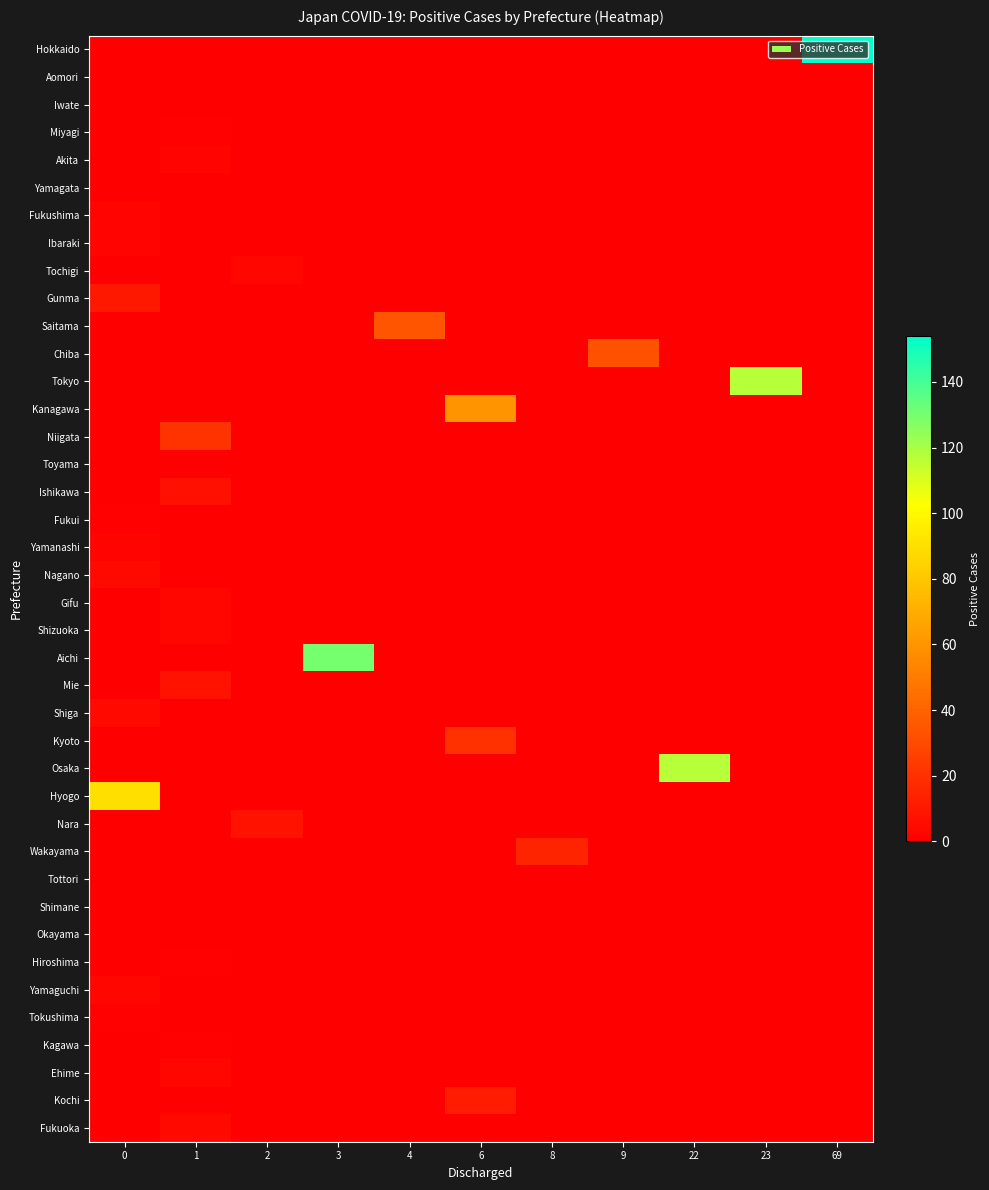

Reading right to left, transcribe all the data shown in this chart.

Hokkaido: 69=154	23=0	22=0	9=0	8=0	6=0	4=0	3=0	2=0	1=0	0=0
Aomori: 69=0	23=0	22=0	9=0	8=0	6=0	4=0	3=0	2=0	1=0	0=0
Iwate: 69=0	23=0	22=0	9=0	8=0	6=0	4=0	3=0	2=0	1=0	0=0
Miyagi: 69=0	23=0	22=0	9=0	8=0	6=0	4=0	3=0	2=0	1=1	0=0
Akita: 69=0	23=0	22=0	9=0	8=0	6=0	4=0	3=0	2=0	1=2	0=0
Yamagata: 69=0	23=0	22=0	9=0	8=0	6=0	4=0	3=0	2=0	1=0	0=0
Fukushima: 69=0	23=0	22=0	9=0	8=0	6=0	4=0	3=0	2=0	1=0	0=2
Ibaraki: 69=0	23=0	22=0	9=0	8=0	6=0	4=0	3=0	2=0	1=0	0=2
Tochigi: 69=0	23=0	22=0	9=0	8=0	6=0	4=0	3=0	2=3	1=0	0=0
Gunma: 69=0	23=0	22=0	9=0	8=0	6=0	4=0	3=0	2=0	1=0	0=10
Saitama: 69=0	23=0	22=0	9=0	8=0	6=0	4=34	3=0	2=0	1=0	0=0
Chiba: 69=0	23=0	22=0	9=33	8=0	6=0	4=0	3=0	2=0	1=0	0=0
Tokyo: 69=0	23=117	22=0	9=0	8=0	6=0	4=0	3=0	2=0	1=0	0=0
Kanagawa: 69=0	23=0	22=0	9=0	8=0	6=59	4=0	3=0	2=0	1=0	0=0
Niigata: 69=0	23=0	22=0	9=0	8=0	6=0	4=0	3=0	2=0	1=21	0=0
Toyama: 69=0	23=0	22=0	9=0	8=0	6=0	4=0	3=0	2=0	1=0	0=0
Ishikawa: 69=0	23=0	22=0	9=0	8=0	6=0	4=0	3=0	2=0	1=7	0=0
Fukui: 69=0	23=0	22=0	9=0	8=0	6=0	4=0	3=0	2=0	1=0	0=1
Yamanashi: 69=0	23=0	22=0	9=0	8=0	6=0	4=0	3=0	2=0	1=0	0=2
Nagano: 69=0	23=0	22=0	9=0	8=0	6=0	4=0	3=0	2=0	1=0	0=4
Gifu: 69=0	23=0	22=0	9=0	8=0	6=0	4=0	3=0	2=0	1=3	0=0
Shizuoka: 69=0	23=0	22=0	9=0	8=0	6=0	4=0	3=0	2=0	1=3	0=0
Aichi: 69=0	23=0	22=0	9=0	8=0	6=0	4=0	3=130	2=0	1=0	0=0
Mie: 69=0	23=0	22=0	9=0	8=0	6=0	4=0	3=0	2=0	1=8	0=0
Shiga: 69=0	23=0	22=0	9=0	8=0	6=0	4=0	3=0	2=0	1=0	0=4
Kyoto: 69=0	23=0	22=0	9=0	8=0	6=20	4=0	3=0	2=0	1=0	0=0
Osaka: 69=0	23=0	22=117	9=0	8=0	6=0	4=0	3=0	2=0	1=0	0=0
Hyogo: 69=0	23=0	22=0	9=0	8=0	6=0	4=0	3=0	2=0	1=0	0=90
Nara: 69=0	23=0	22=0	9=0	8=0	6=0	4=0	3=0	2=8	1=0	0=0
Wakayama: 69=0	23=0	22=0	9=0	8=15	6=0	4=0	3=0	2=0	1=0	0=0
Tottori: 69=0	23=0	22=0	9=0	8=0	6=0	4=0	3=0	2=0	1=0	0=0
Shimane: 69=0	23=0	22=0	9=0	8=0	6=0	4=0	3=0	2=0	1=0	0=0
Okayama: 69=0	23=0	22=0	9=0	8=0	6=0	4=0	3=0	2=0	1=0	0=0
Hiroshima: 69=0	23=0	22=0	9=0	8=0	6=0	4=0	3=0	2=0	1=1	0=0
Yamaguchi: 69=0	23=0	22=0	9=0	8=0	6=0	4=0	3=0	2=0	1=0	0=3
Tokushima: 69=0	23=0	22=0	9=0	8=0	6=0	4=0	3=0	2=0	1=0	0=1
Kagawa: 69=0	23=0	22=0	9=0	8=0	6=0	4=0	3=0	2=0	1=1	0=0
Ehime: 69=0	23=0	22=0	9=0	8=0	6=0	4=0	3=0	2=0	1=3	0=0
Kochi: 69=0	23=0	22=0	9=0	8=0	6=12	4=0	3=0	2=0	1=0	0=0
Fukuoka: 69=0	23=0	22=0	9=0	8=0	6=0	4=0	3=0	2=0	1=4	0=0